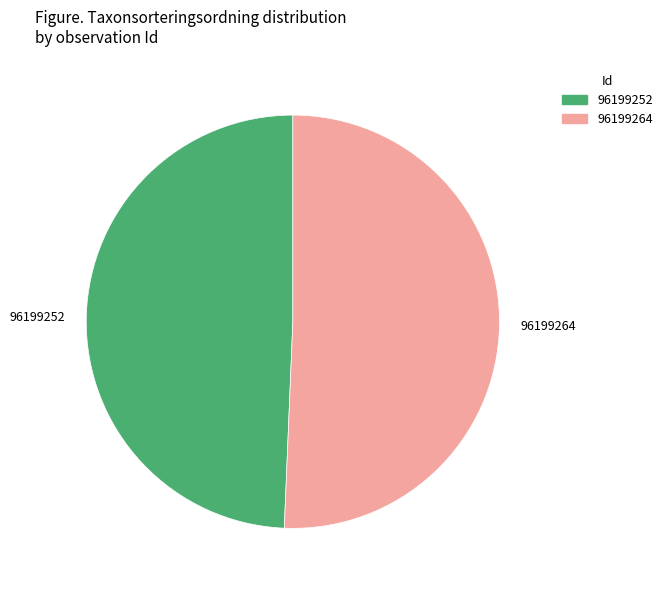

Approximately how many times larger is the value at 96199264 compared to 96199252?

1.0